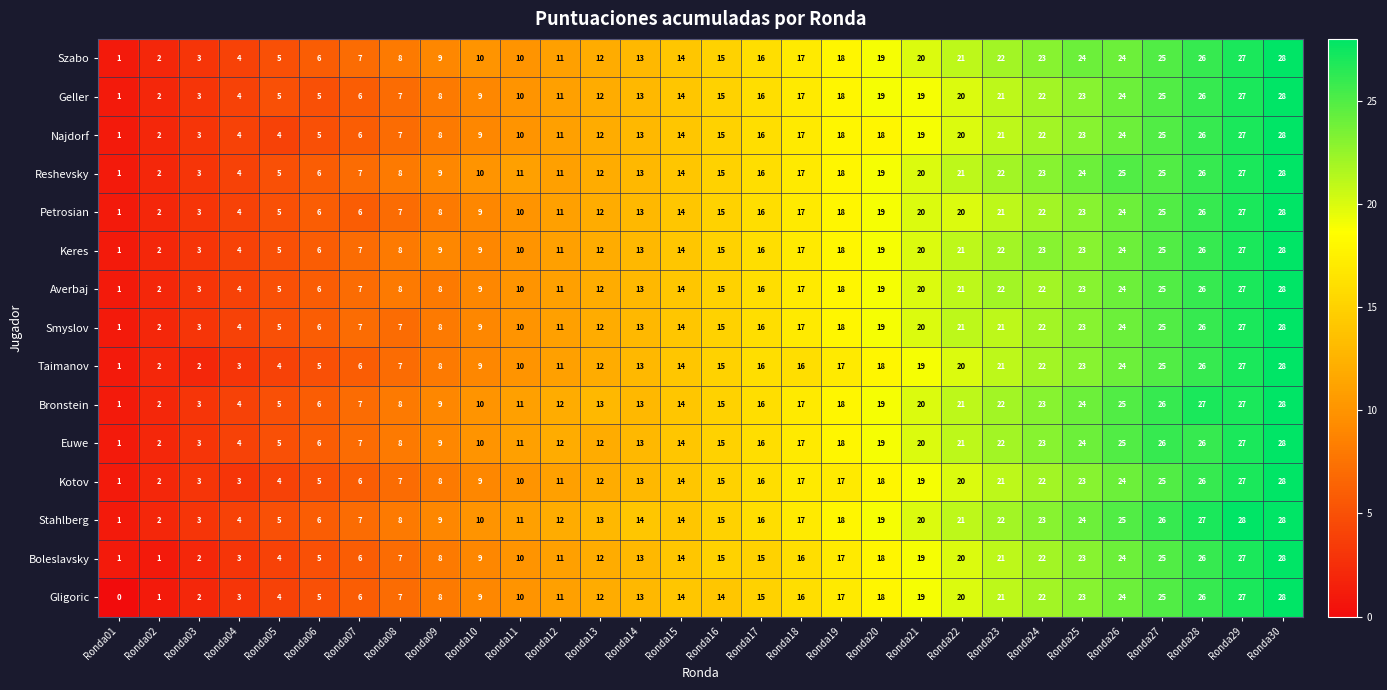

Is the value of Najdorf at Ronda24 greater than the value of Stahlberg at Ronda04?

Yes